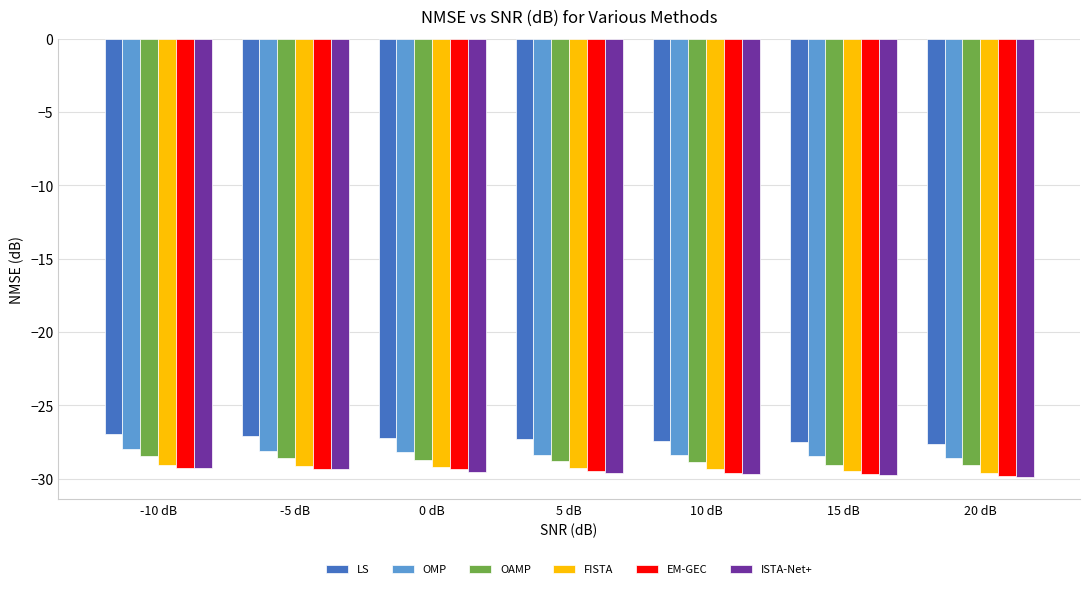

What is the minimum value for FISTA?

-29.6